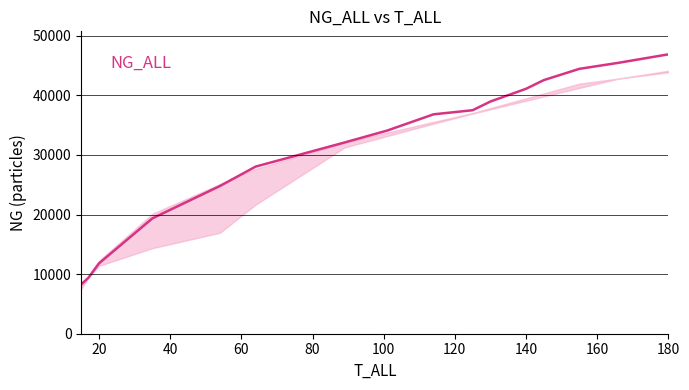

What is the smallest value displayed?

8287.3